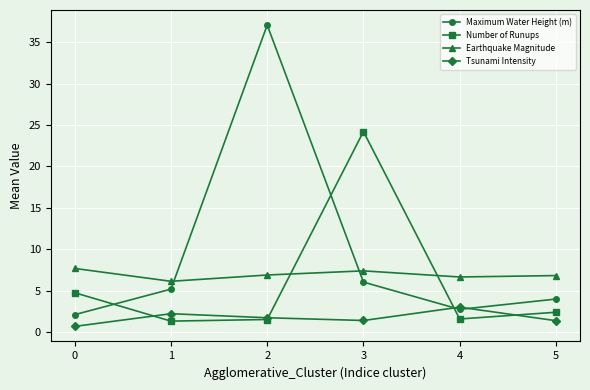

Rank the series by their maximum value, from highest to lowest.

Maximum Water Height (m), Number of Runups, Earthquake Magnitude, Tsunami Intensity